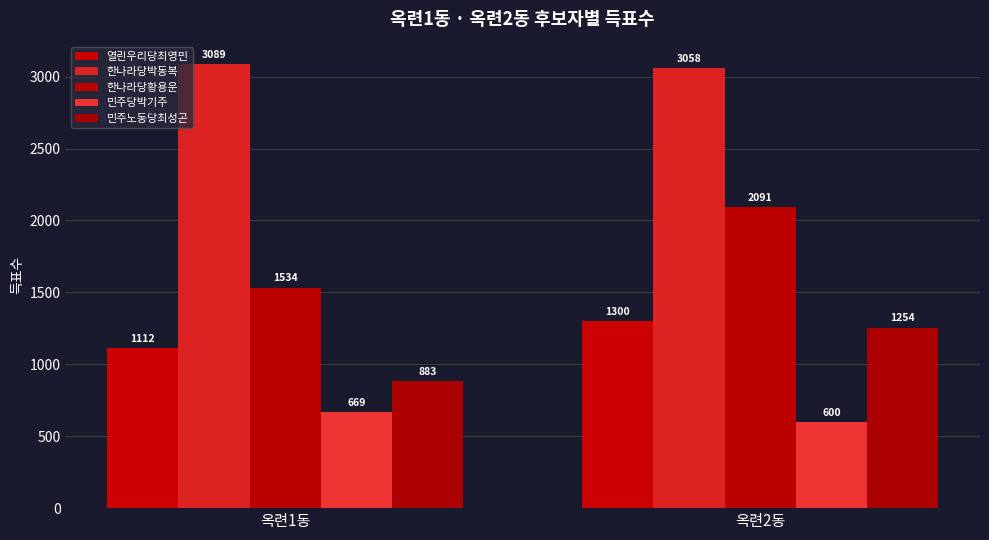

Reading right to left, extract all data points from this chart.

열린우리당최영민: 옥련2동=1300	옥련1동=1112
한나라당박동복: 옥련2동=3058	옥련1동=3089
한나라당황용운: 옥련2동=2091	옥련1동=1534
민주당박기주: 옥련2동=600	옥련1동=669
민주노동당최성곤: 옥련2동=1254	옥련1동=883